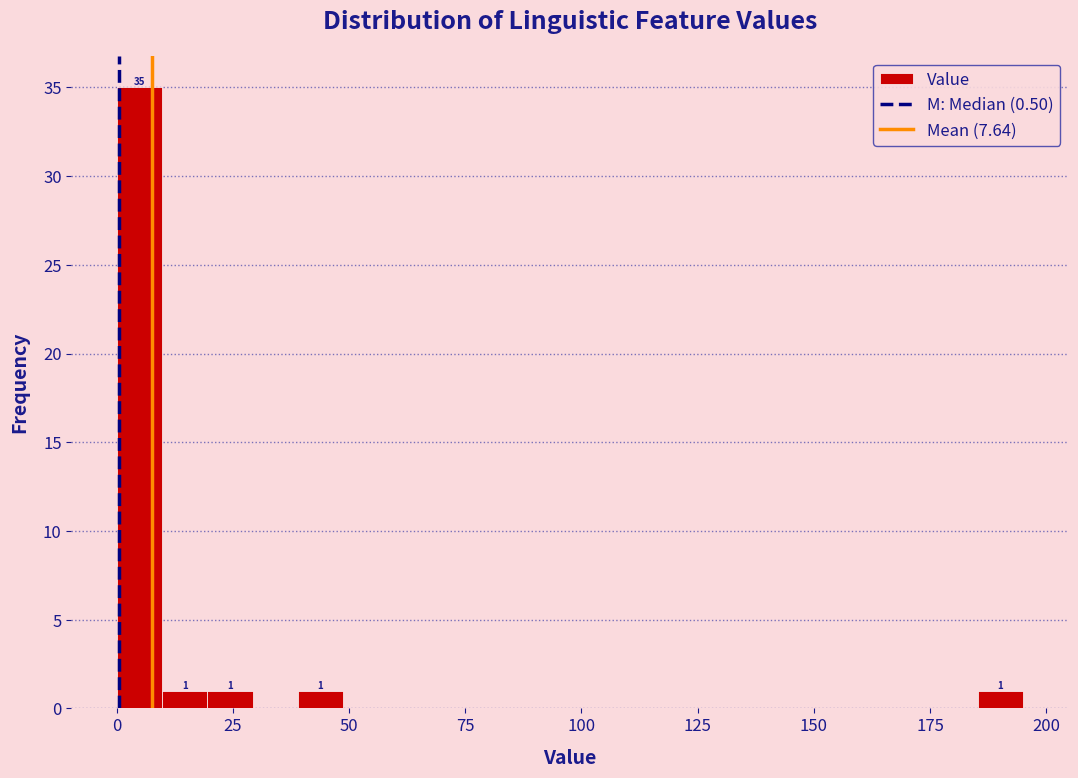

Around what value on the x-axis is the tallest bar? Give the approximate position of its centre, as read against the axis.

5